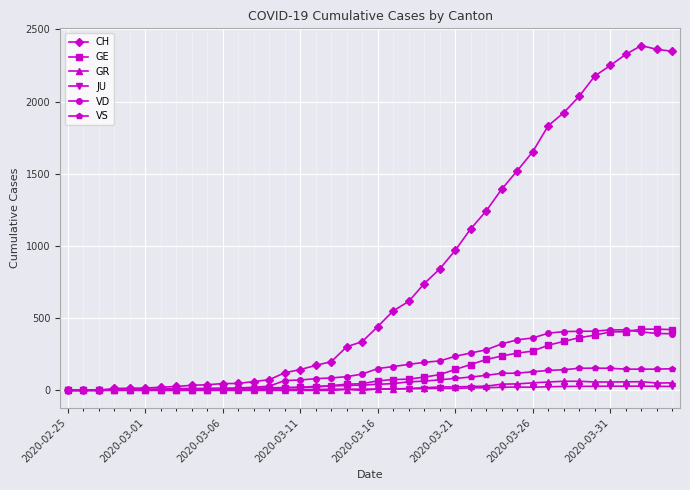

What is the maximum value shown in the chart?

2388